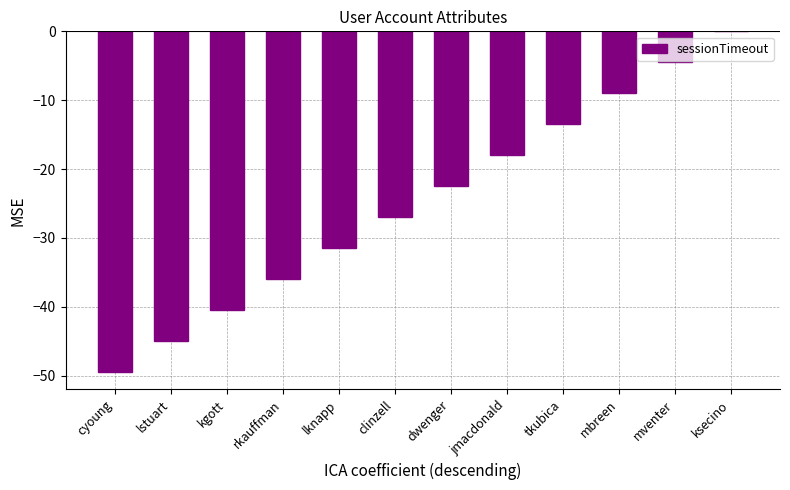

What value does the data have at dwenger?

-22.5